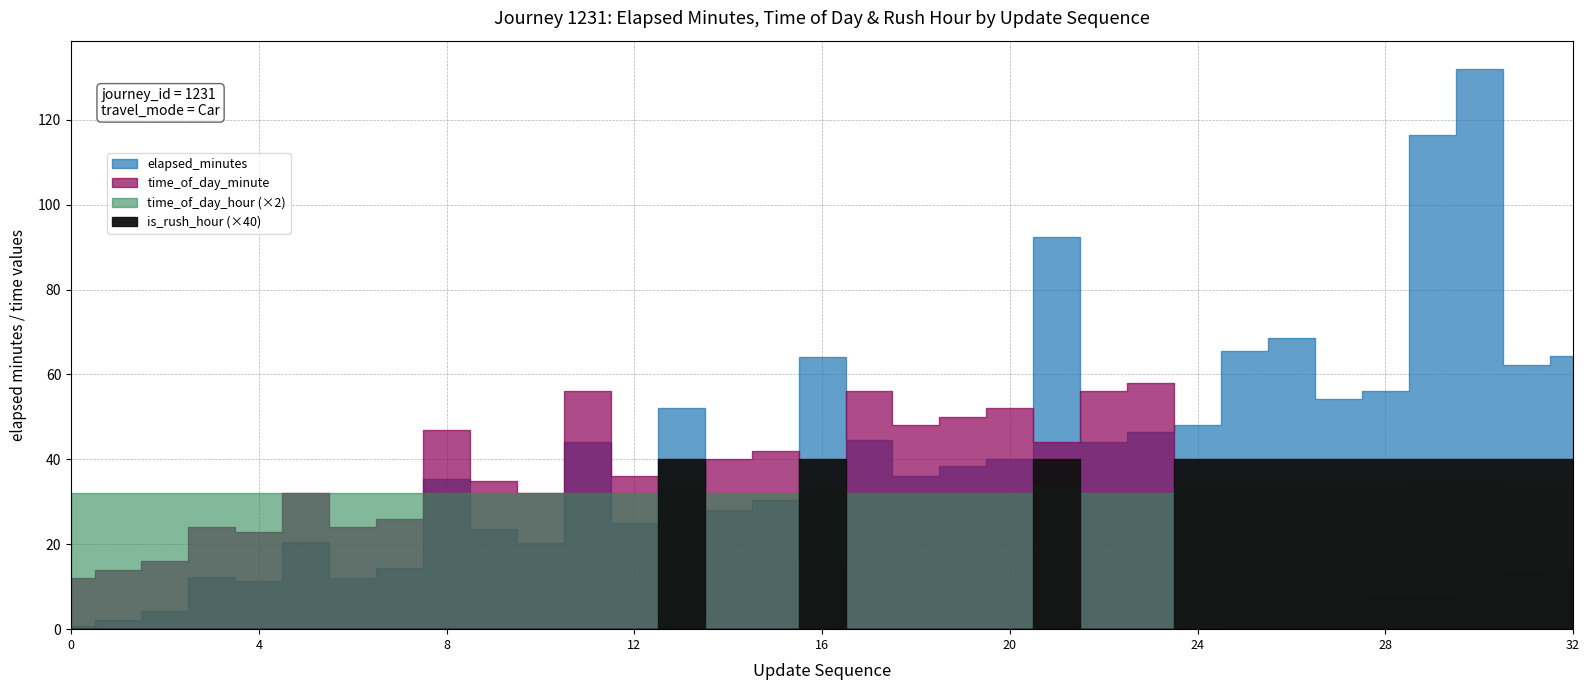

What is the maximum value shown in the chart?

132.0